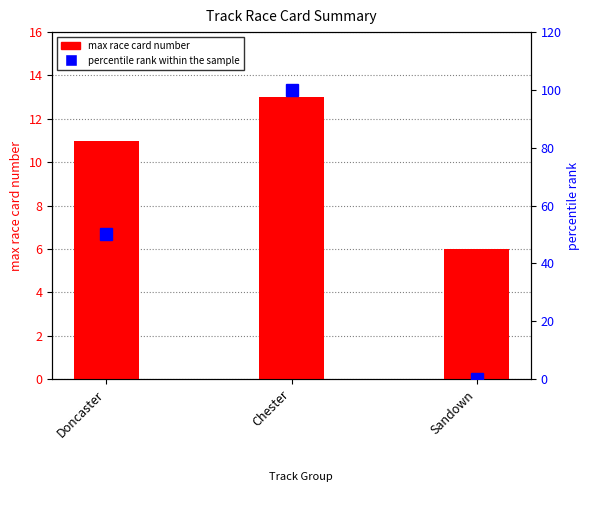

True or false: percentile rank within the sample has a value of 50 at Doncaster.

True